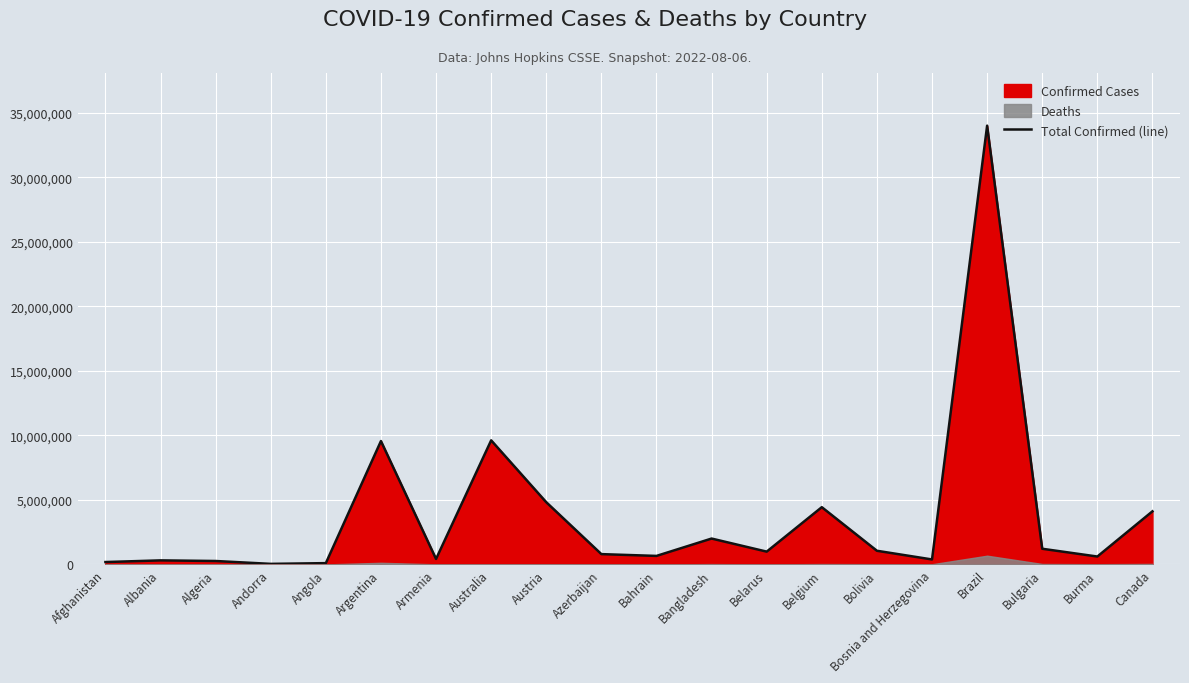

Reading left to right, transcribe all the data shown in this chart.

Afghanistan=187109	Albania=316145	Algeria=268033	Andorra=45793	Angola=102636	Argentina=9560307	Armenia=426799	Australia=9615463	Austria=4821763	Azerbaijan=801018	Bahrain=661974	Bangladesh=2006899	Belarus=994037	Belgium=4437299	Bolivia=1060484	Bosnia and Herzegovina=387803	Brazil=33994470	Bulgaria=1216491	Burma=614170	Canada=4115965